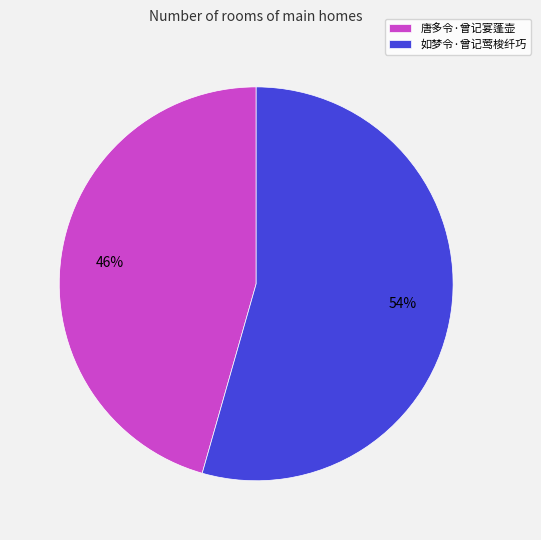

Does 唐多令·曾记宴蓬壶 represent more than half of the total?

No